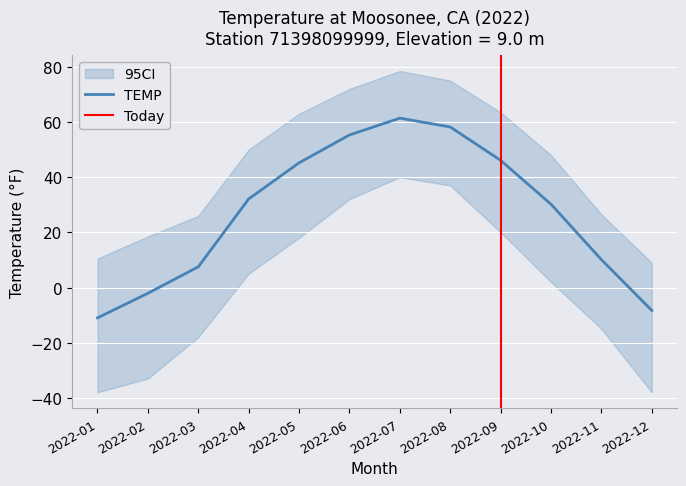

The TEMP series shows 108.4 at 2022-07. True or false?

False